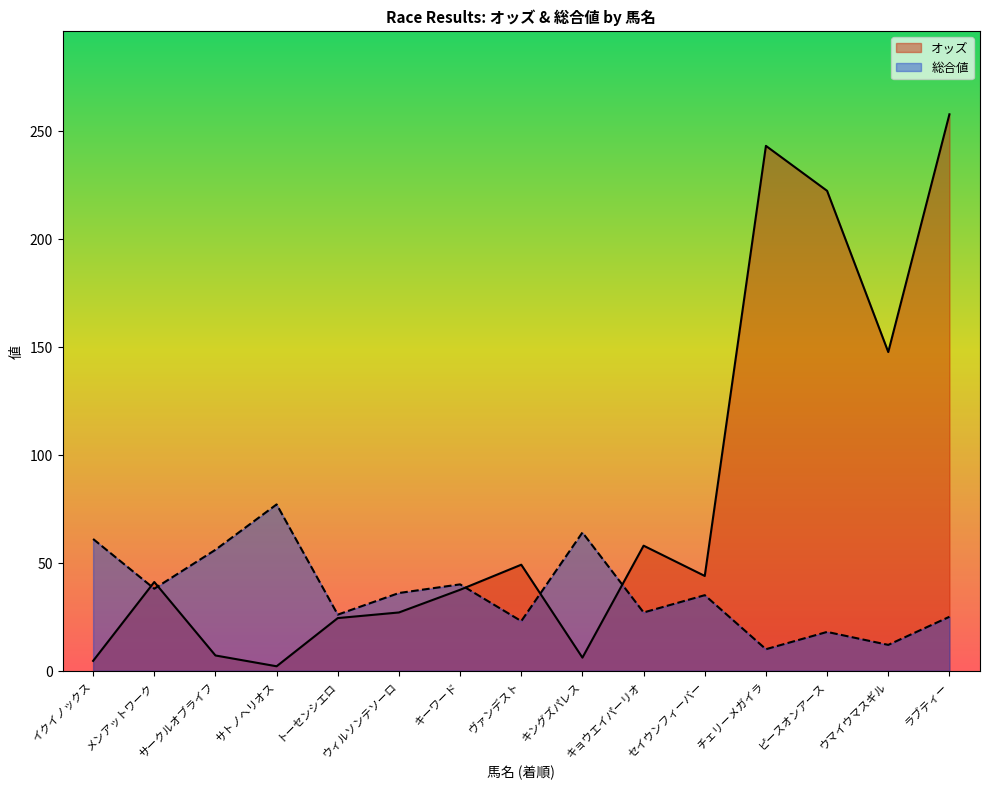

What is the sum of all オッズ values?

1170.8